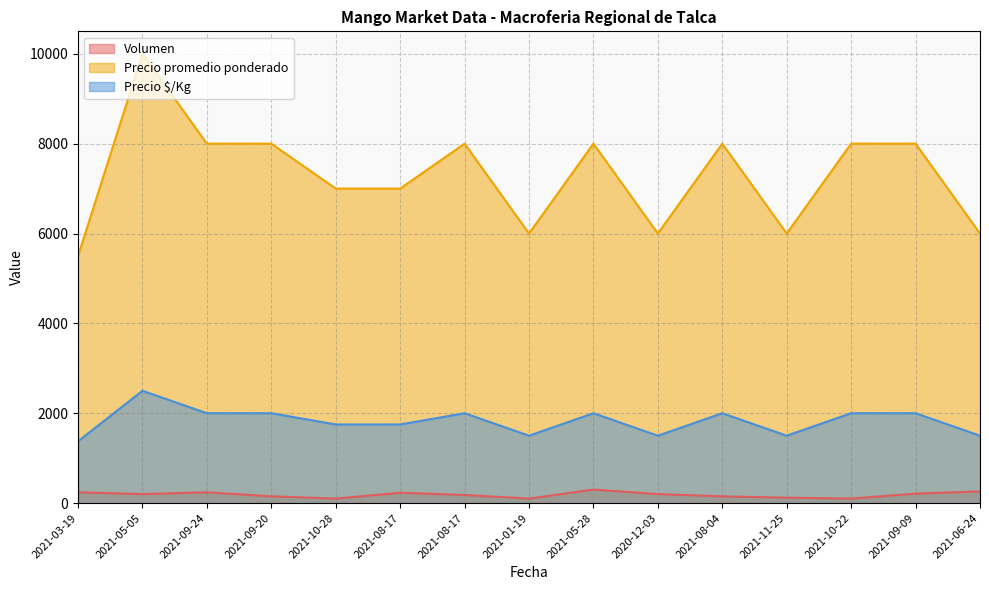

What is the difference between the maximum and minimum values in the Precio promedio ponderado series?

4500